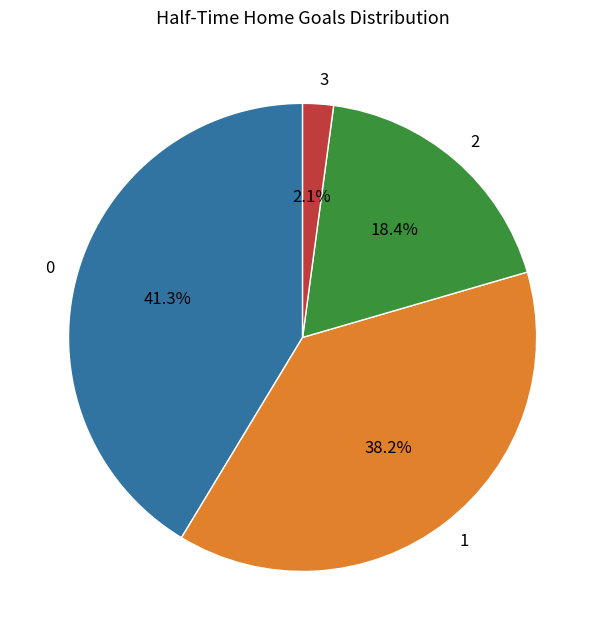

True or false: 1 accounts for 29% of the total.

False